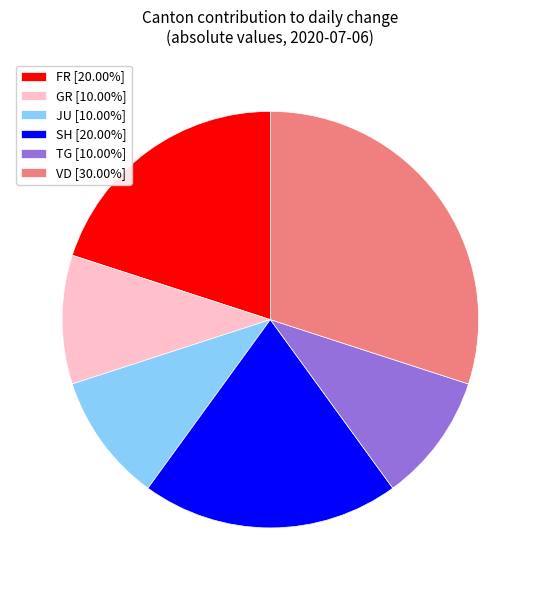

Do GR [10.00%] and JU [10.00%] together represent more than half of the pie?

No